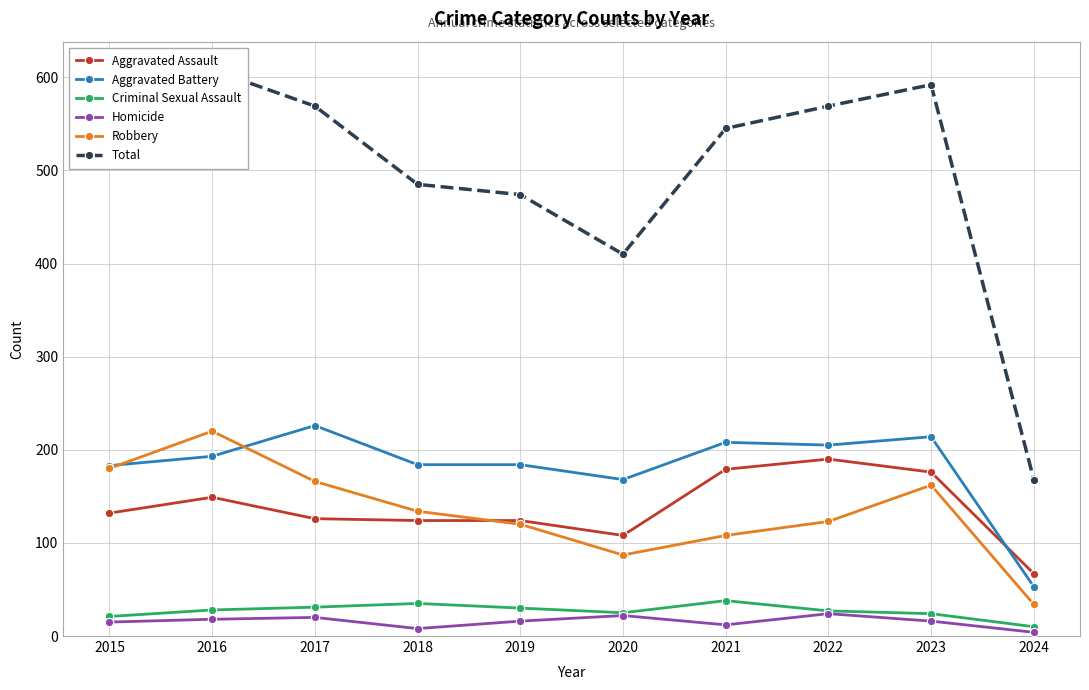

What is the value of the Aggravated Assault point at the 5th from the left?

124